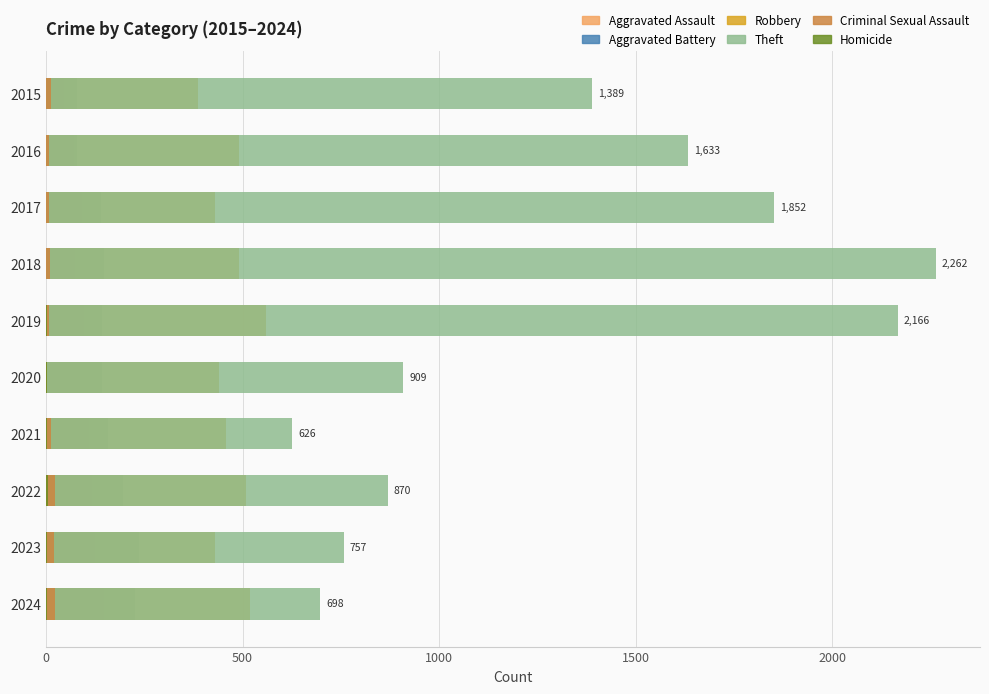

True or false: Aggravated Battery has a value of 77 at 2021.

False